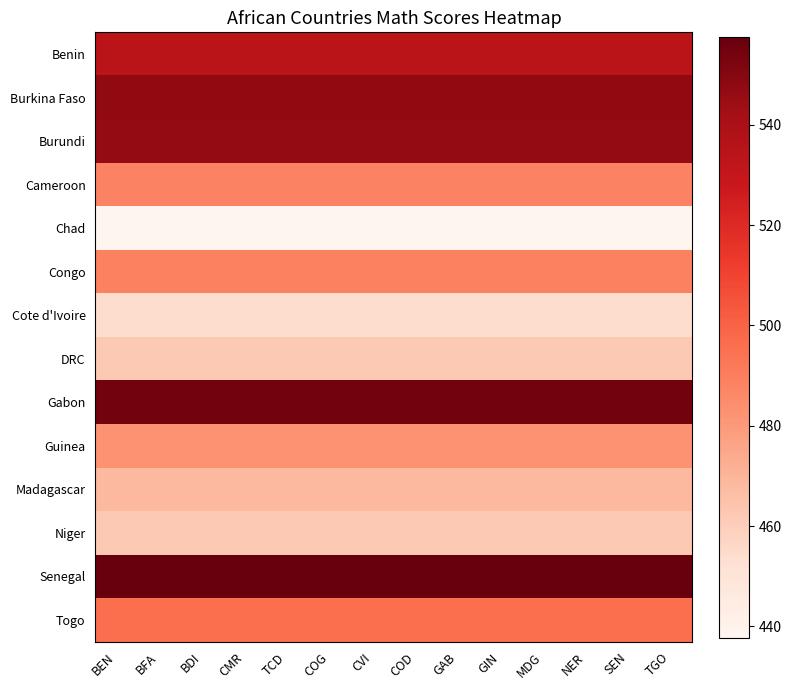

Reading left to right, transcribe all the data shown in this chart.

Benin: BEN=533.8	BFA=533.8	BDI=533.8	CMR=533.8	TCD=533.8	COG=533.8	CVI=533.8	COD=533.8	GAB=533.8	GIN=533.8	MDG=533.8	NER=533.8	SEN=533.8	TGO=533.8
Burkina Faso: BEN=547.2	BFA=547.2	BDI=547.2	CMR=547.2	TCD=547.2	COG=547.2	CVI=547.2	COD=547.2	GAB=547.2	GIN=547.2	MDG=547.2	NER=547.2	SEN=547.2	TGO=547.2
Burundi: BEN=546.0	BFA=546.0	BDI=546.0	CMR=546.0	TCD=546.0	COG=546.0	CVI=546.0	COD=546.0	GAB=546.0	GIN=546.0	MDG=546.0	NER=546.0	SEN=546.0	TGO=546.0
Cameroon: BEN=488.1	BFA=488.1	BDI=488.1	CMR=488.1	TCD=488.1	COG=488.1	CVI=488.1	COD=488.1	GAB=488.1	GIN=488.1	MDG=488.1	NER=488.1	SEN=488.1	TGO=488.1
Chad: BEN=437.8	BFA=437.8	BDI=437.8	CMR=437.8	TCD=437.8	COG=437.8	CVI=437.8	COD=437.8	GAB=437.8	GIN=437.8	MDG=437.8	NER=437.8	SEN=437.8	TGO=437.8
Congo: BEN=489.1	BFA=489.1	BDI=489.1	CMR=489.1	TCD=489.1	COG=489.1	CVI=489.1	COD=489.1	GAB=489.1	GIN=489.1	MDG=489.1	NER=489.1	SEN=489.1	TGO=489.1
Cote d'Ivoire: BEN=454.0	BFA=454.0	BDI=454.0	CMR=454.0	TCD=454.0	COG=454.0	CVI=454.0	COD=454.0	GAB=454.0	GIN=454.0	MDG=454.0	NER=454.0	SEN=454.0	TGO=454.0
DRC: BEN=462.1	BFA=462.1	BDI=462.1	CMR=462.1	TCD=462.1	COG=462.1	CVI=462.1	COD=462.1	GAB=462.1	GIN=462.1	MDG=462.1	NER=462.1	SEN=462.1	TGO=462.1
Gabon: BEN=554.6	BFA=554.6	BDI=554.6	CMR=554.6	TCD=554.6	COG=554.6	CVI=554.6	COD=554.6	GAB=554.6	GIN=554.6	MDG=554.6	NER=554.6	SEN=554.6	TGO=554.6
Guinea: BEN=482.3	BFA=482.3	BDI=482.3	CMR=482.3	TCD=482.3	COG=482.3	CVI=482.3	COD=482.3	GAB=482.3	GIN=482.3	MDG=482.3	NER=482.3	SEN=482.3	TGO=482.3
Madagascar: BEN=468.3	BFA=468.3	BDI=468.3	CMR=468.3	TCD=468.3	COG=468.3	CVI=468.3	COD=468.3	GAB=468.3	GIN=468.3	MDG=468.3	NER=468.3	SEN=468.3	TGO=468.3
Niger: BEN=461.8	BFA=461.8	BDI=461.8	CMR=461.8	TCD=461.8	COG=461.8	CVI=461.8	COD=461.8	GAB=461.8	GIN=461.8	MDG=461.8	NER=461.8	SEN=461.8	TGO=461.8
Senegal: BEN=557.6	BFA=557.6	BDI=557.6	CMR=557.6	TCD=557.6	COG=557.6	CVI=557.6	COD=557.6	GAB=557.6	GIN=557.6	MDG=557.6	NER=557.6	SEN=557.6	TGO=557.6
Togo: BEN=495.4	BFA=495.4	BDI=495.4	CMR=495.4	TCD=495.4	COG=495.4	CVI=495.4	COD=495.4	GAB=495.4	GIN=495.4	MDG=495.4	NER=495.4	SEN=495.4	TGO=495.4